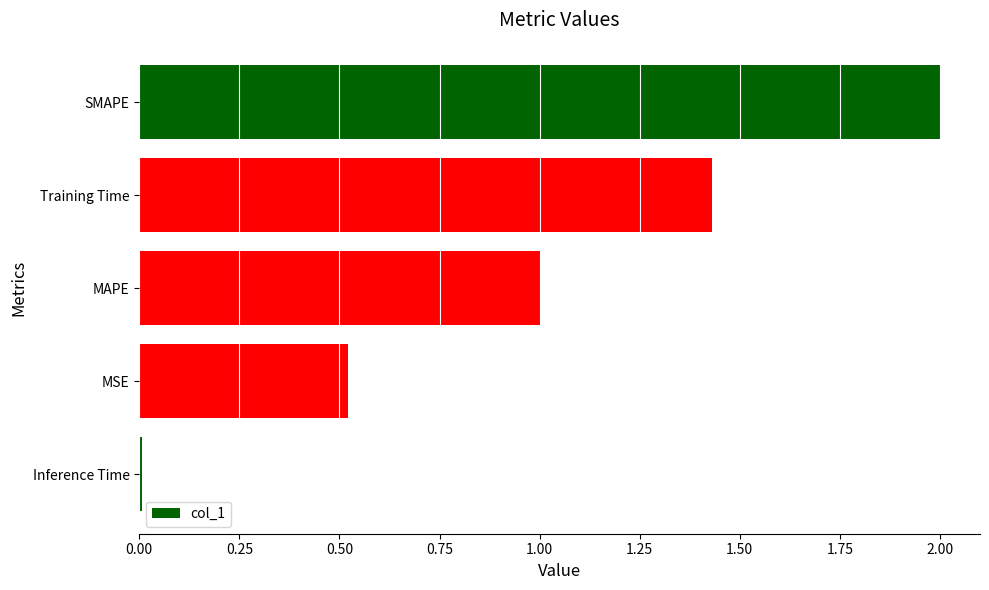

The value at Training Time is 0.7. True or false?

False